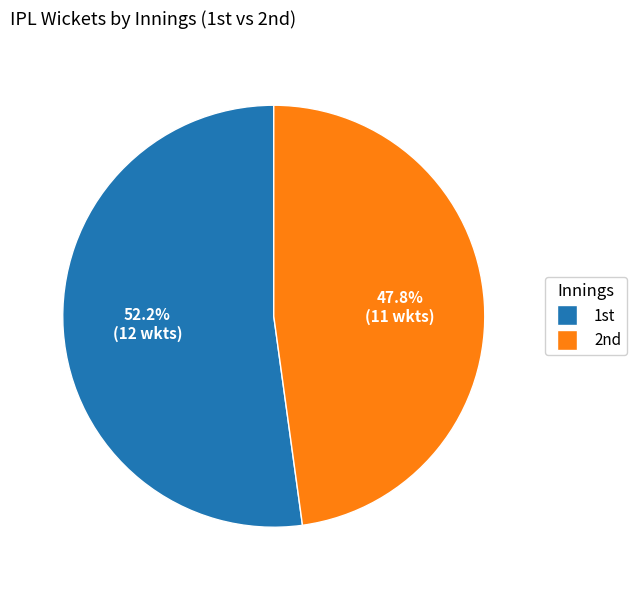

How many slices are in this pie chart?

2